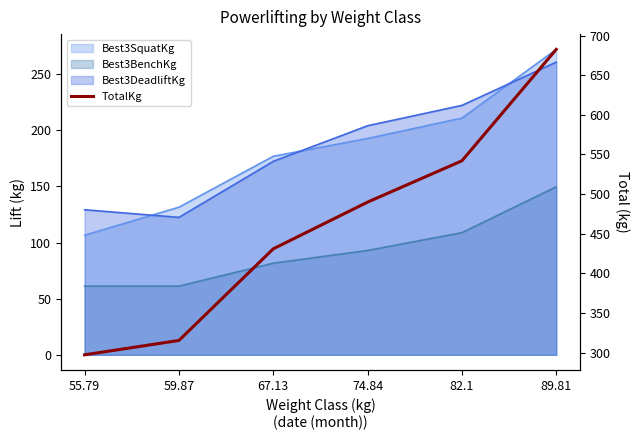

What is the maximum value shown in the chart?

682.7